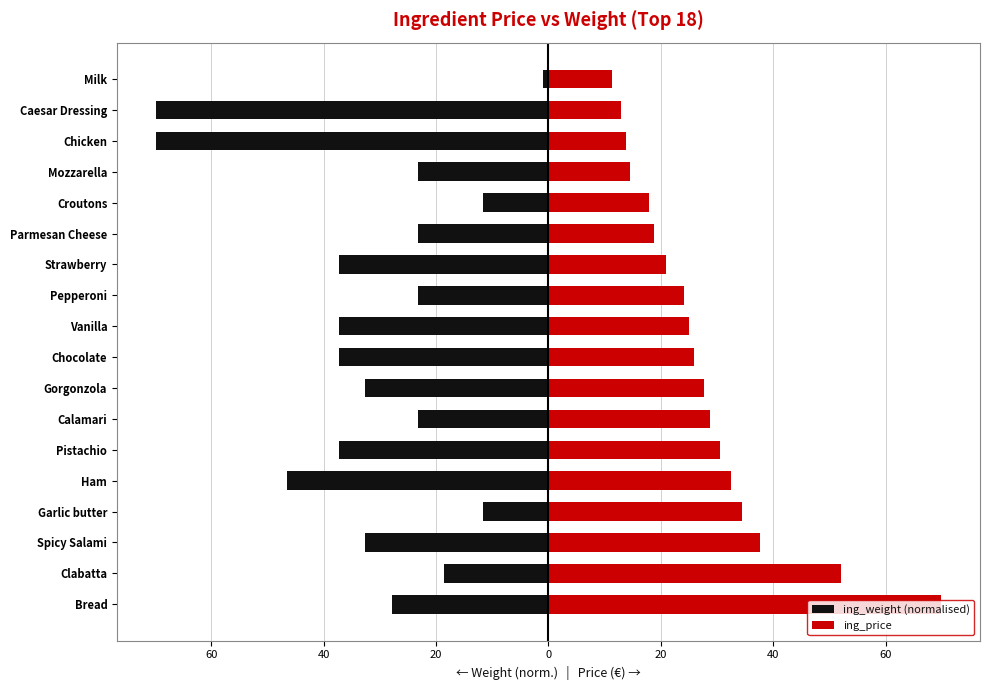

Reading left to right, what are all the values shown in this chart?

ing_weight (normalised): -27.9	-18.6	-32.6	-11.6	-46.6	-37.2	-23.3	-32.6	-37.2	-37.2	-23.3	-37.2	-23.3	-11.6	-23.3	-69.8	-69.8	-0.9
ing_price: 69.8	52.1	37.6	34.5	32.5	30.5	28.8	27.6	26.0	25.0	24.2	21.0	18.8	18.0	14.4	13.7	13.0	11.2